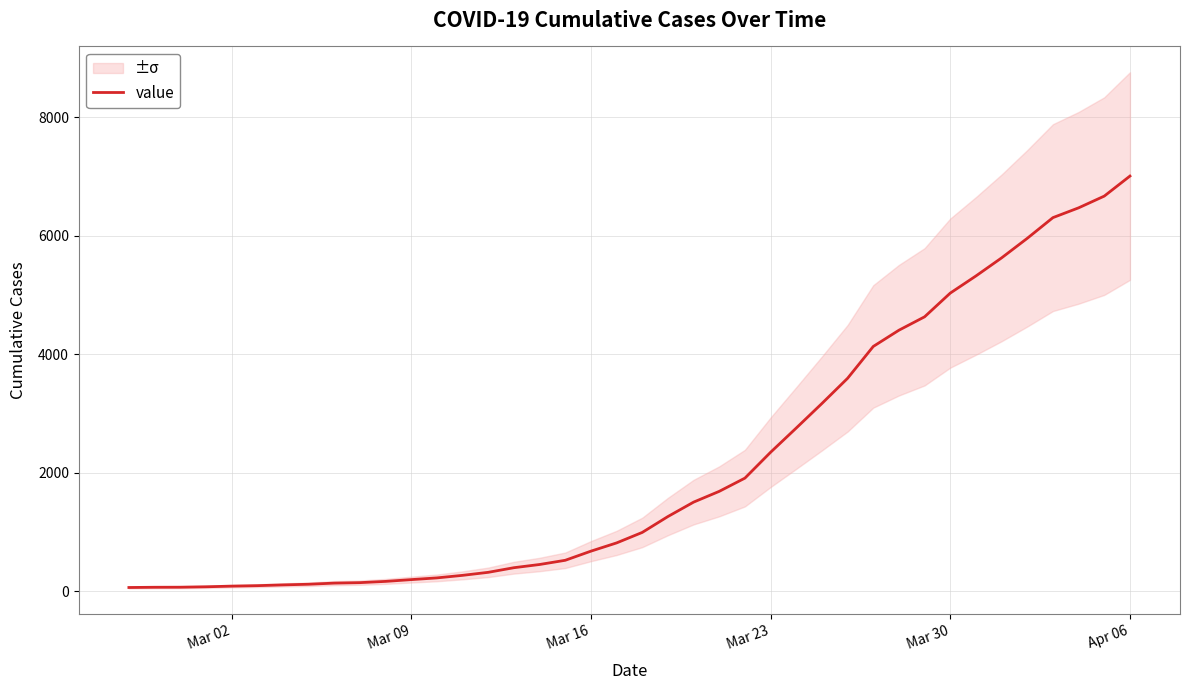

What is the sum of all values?

85760